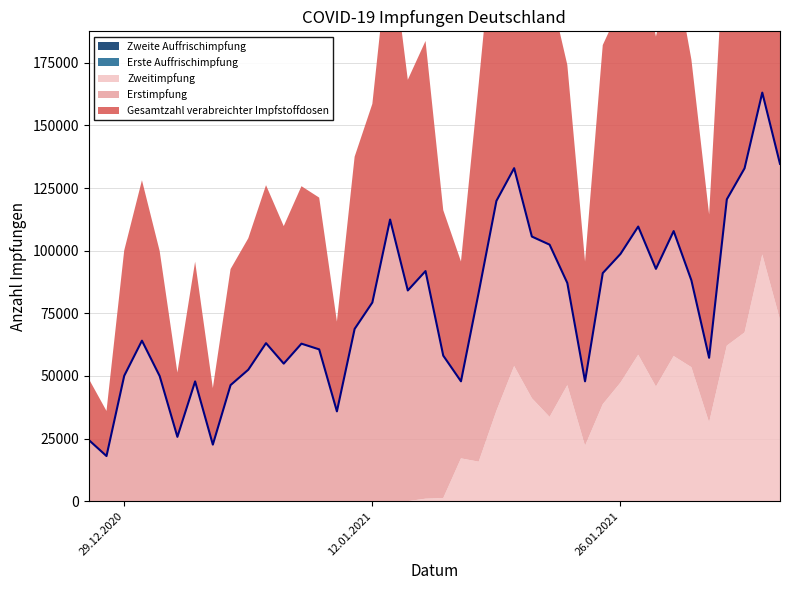

Which series has the largest range (max minus min)?

Gesamtzahl verabreichter Impfstoffdosen